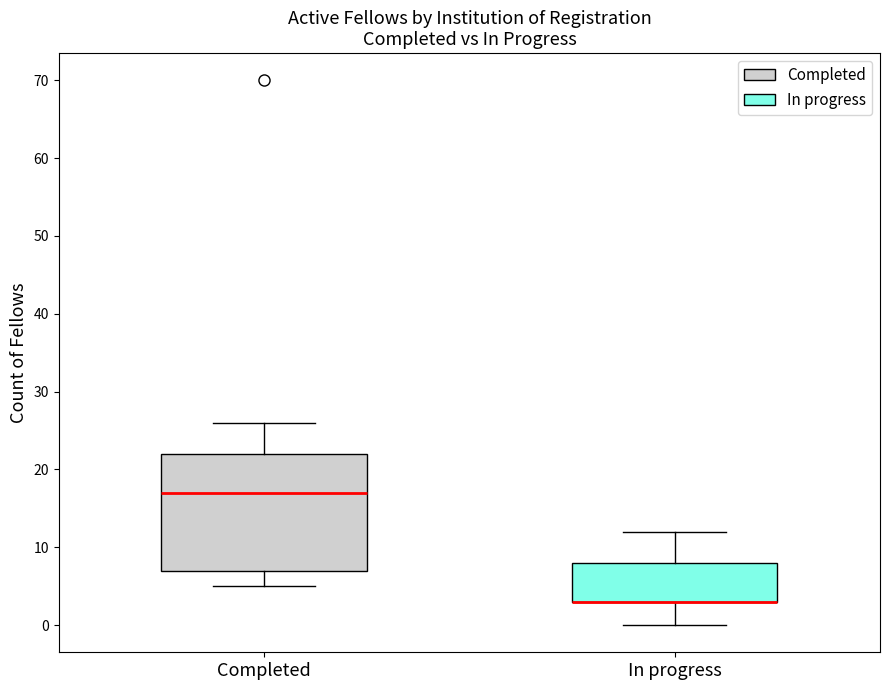

Comparing the boxes themselves (not the whiskers), which one is the tallest?

Completed